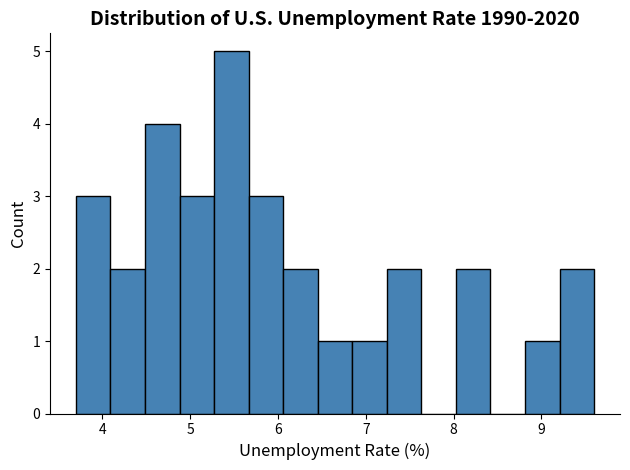

Read against the x-axis, roughly where is the centre of the tallest bar?

5.5